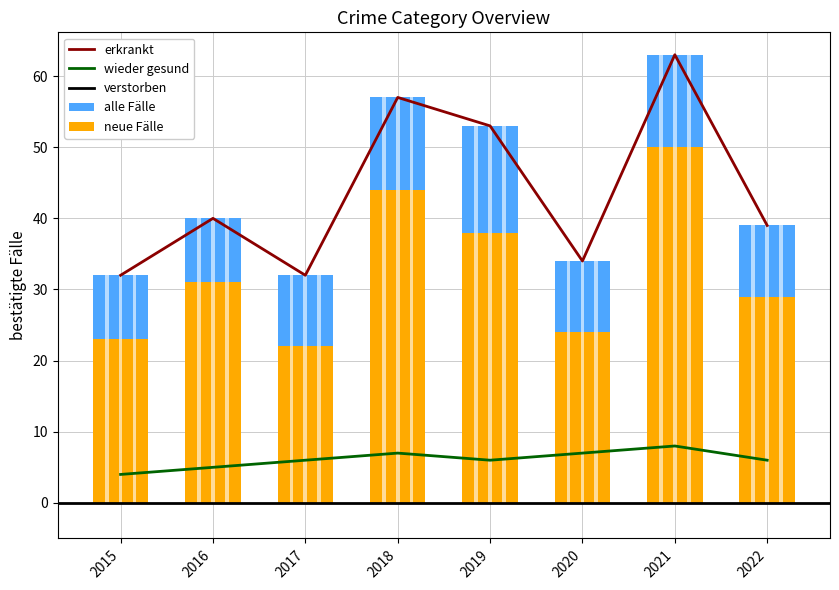

True or false: Robbery has a value of 13 at 2018.

False